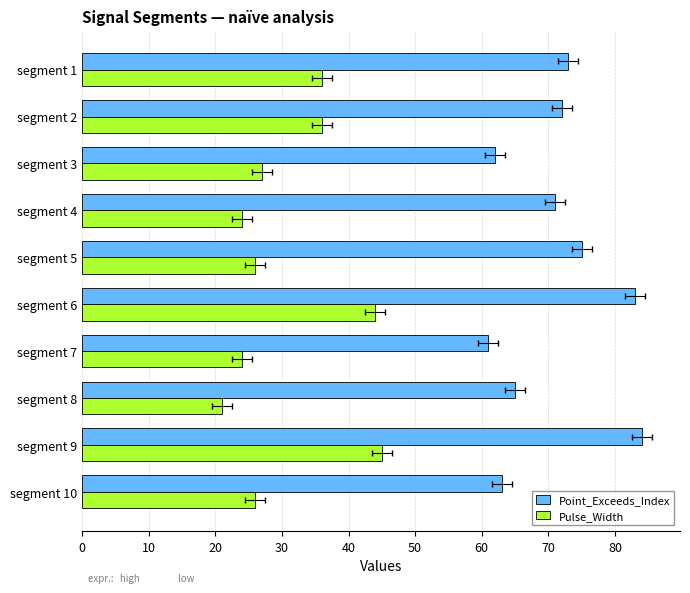

What are all the series names shown in the legend?

Point_Exceeds_Index, Pulse_Width